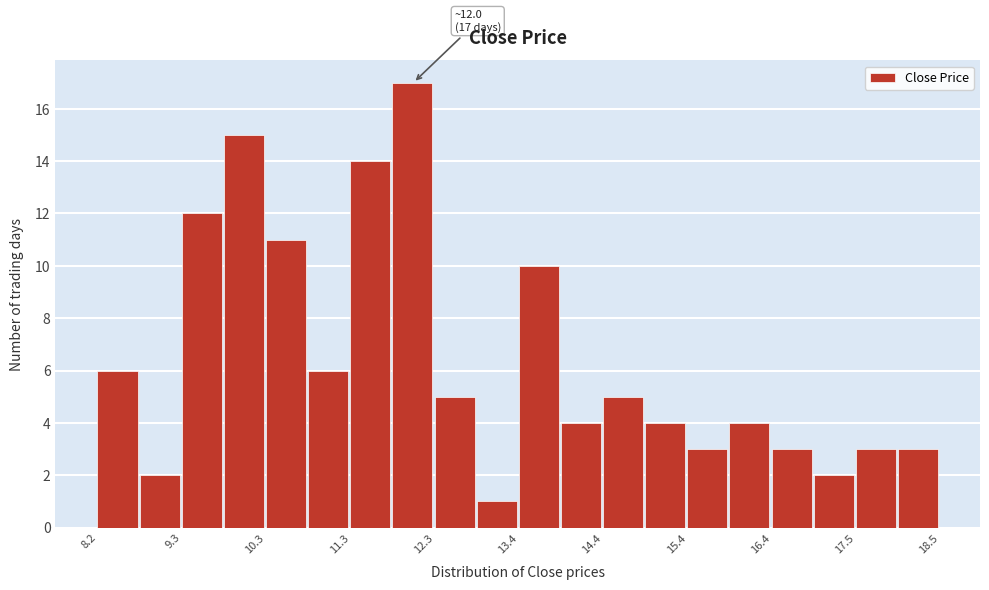

Around what value on the x-axis is the tallest bar? Give the approximate position of its centre, as read against the axis.

12.0